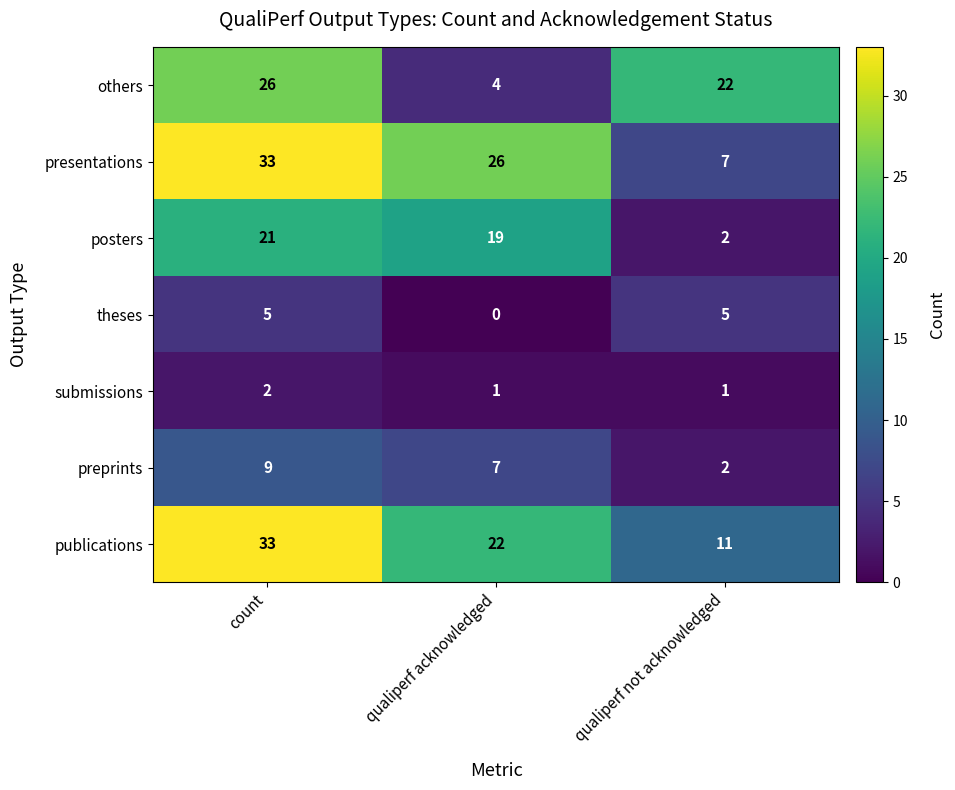

Which series has the largest range (max minus min)?

presentations